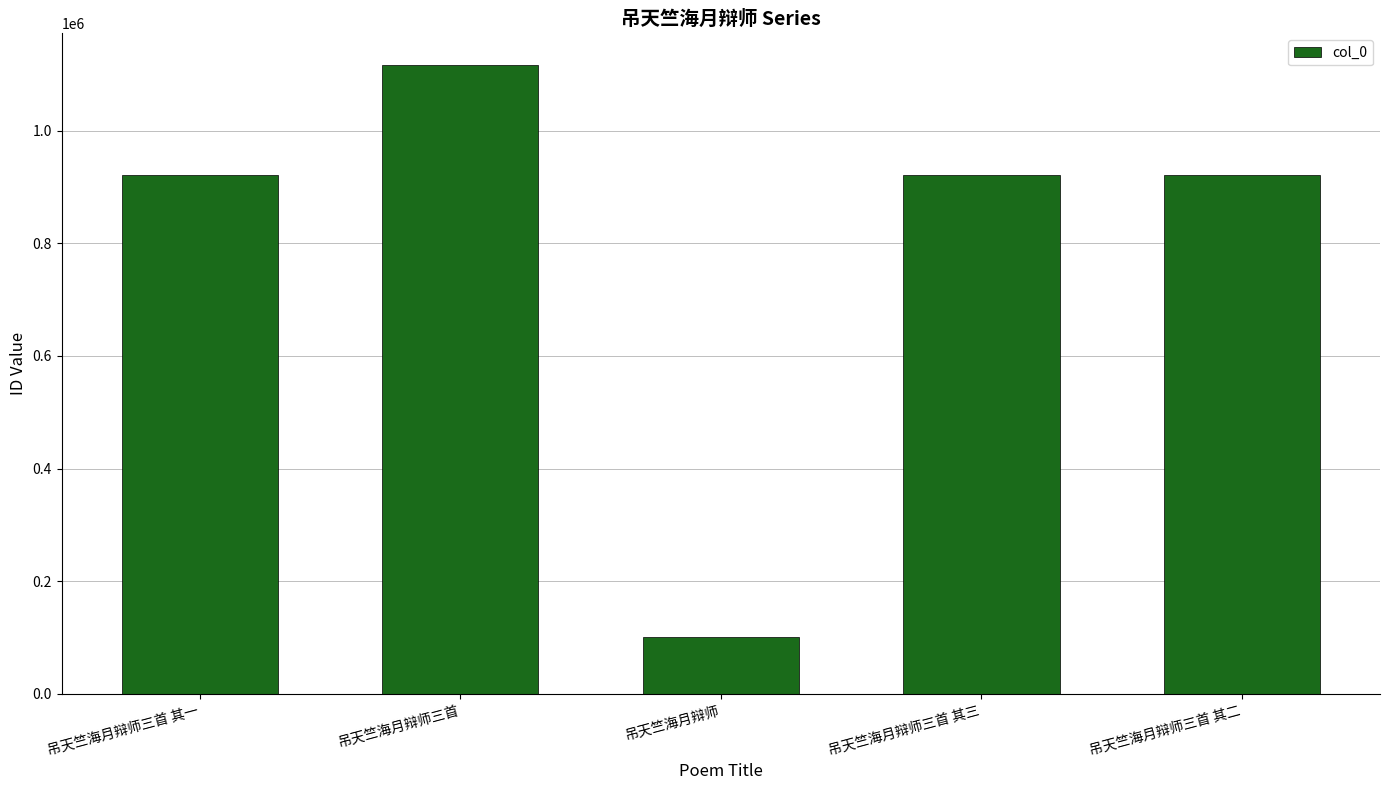

Does the chart contain any negative values?

No